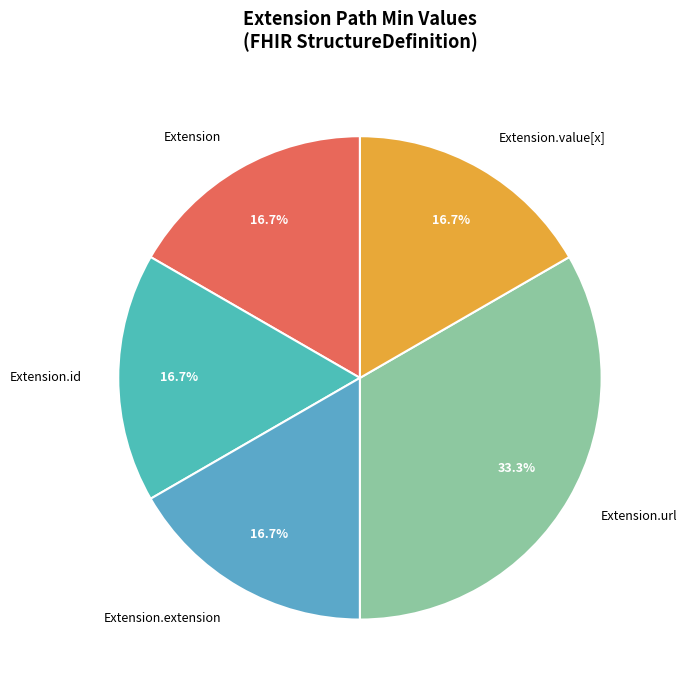

To the nearest percent, what is the difference between the largest and smallest slice percentages?

17%